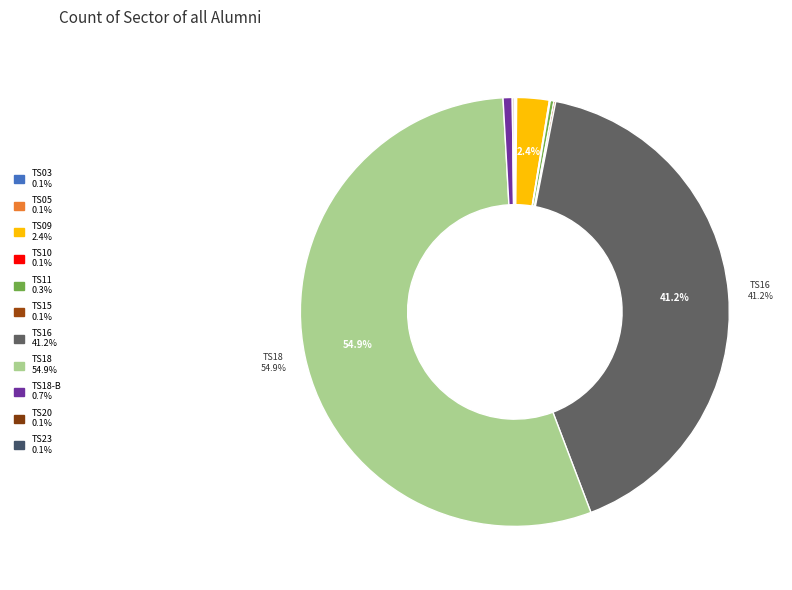

Which slice is the largest?

TS18